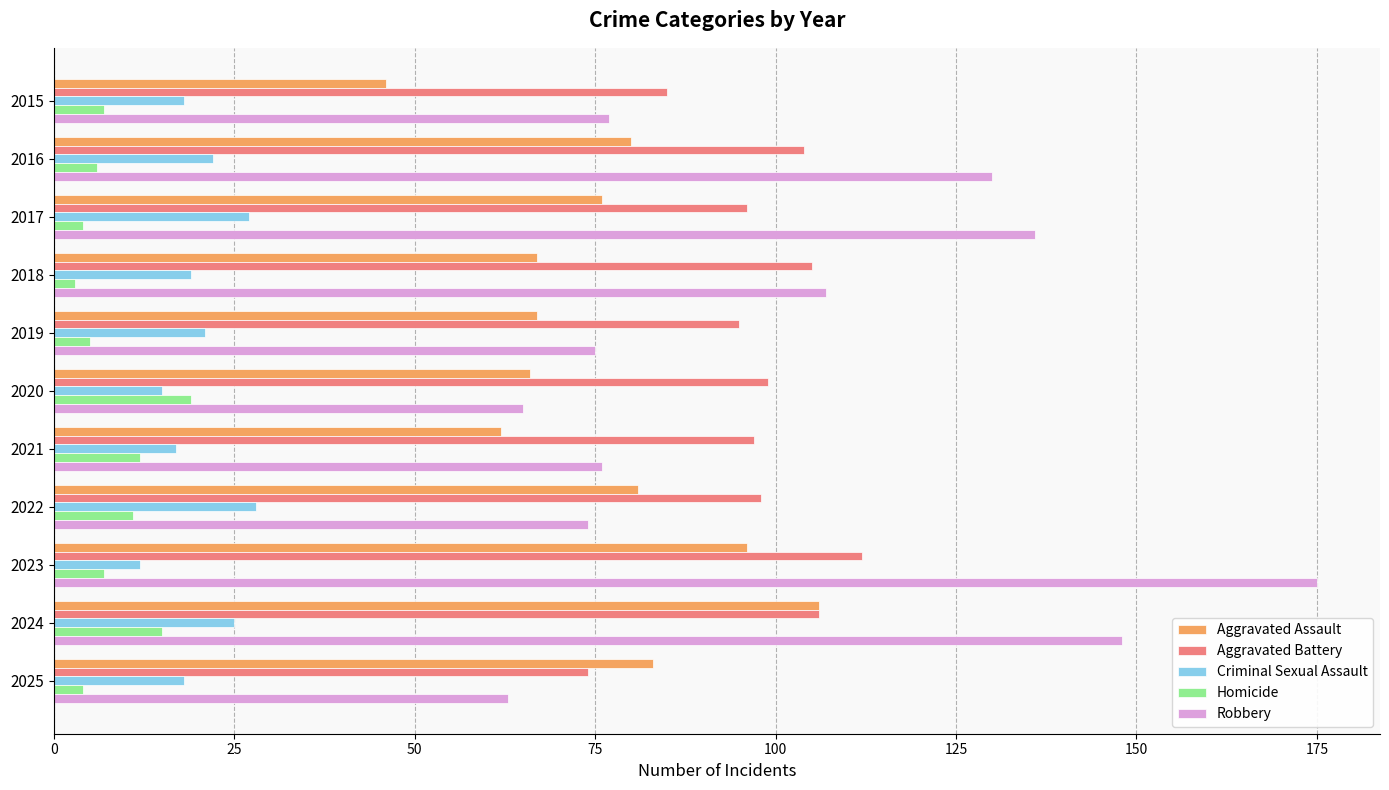

What is the sum of the Aggravated Battery values at 2017 and 2022?

194